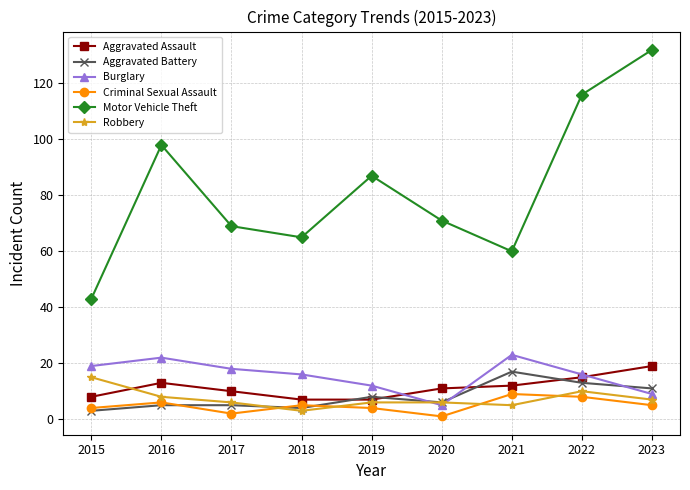

What are all the series names shown in the legend?

Aggravated Assault, Aggravated Battery, Burglary, Criminal Sexual Assault, Motor Vehicle Theft, Robbery